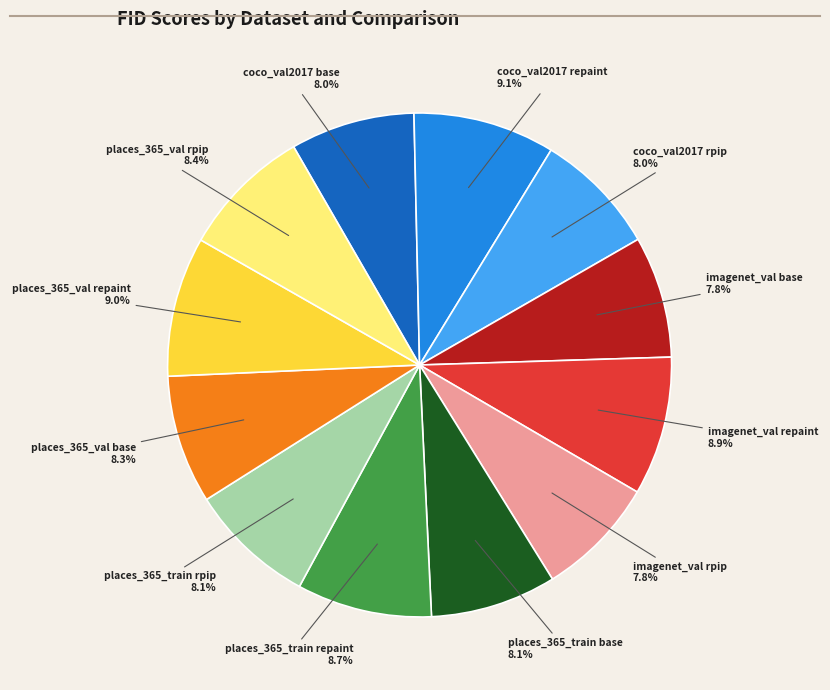

To the nearest percent, what is the difference between the largest and smallest slice percentages?

1%